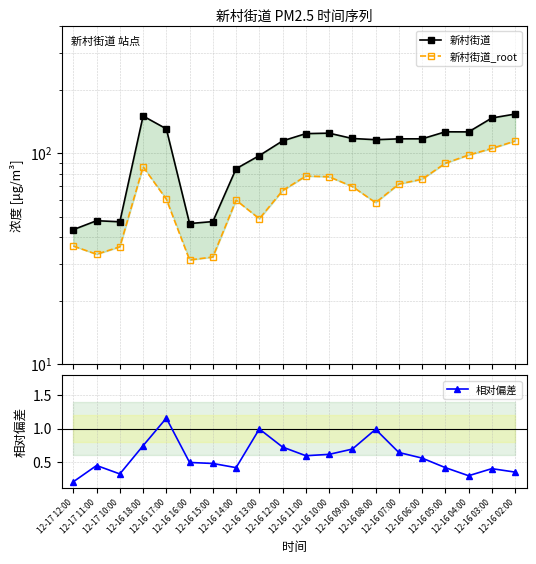

True or false: 新村街道 has a value of 47.3 at 12-17 10:00.

True